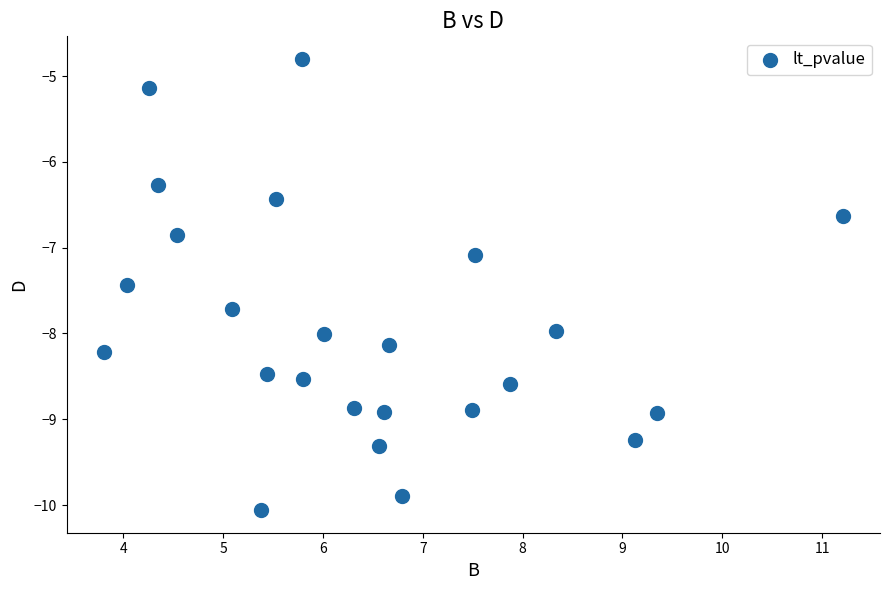

What Y value in the scatter plot is closest to -7?

-7.1